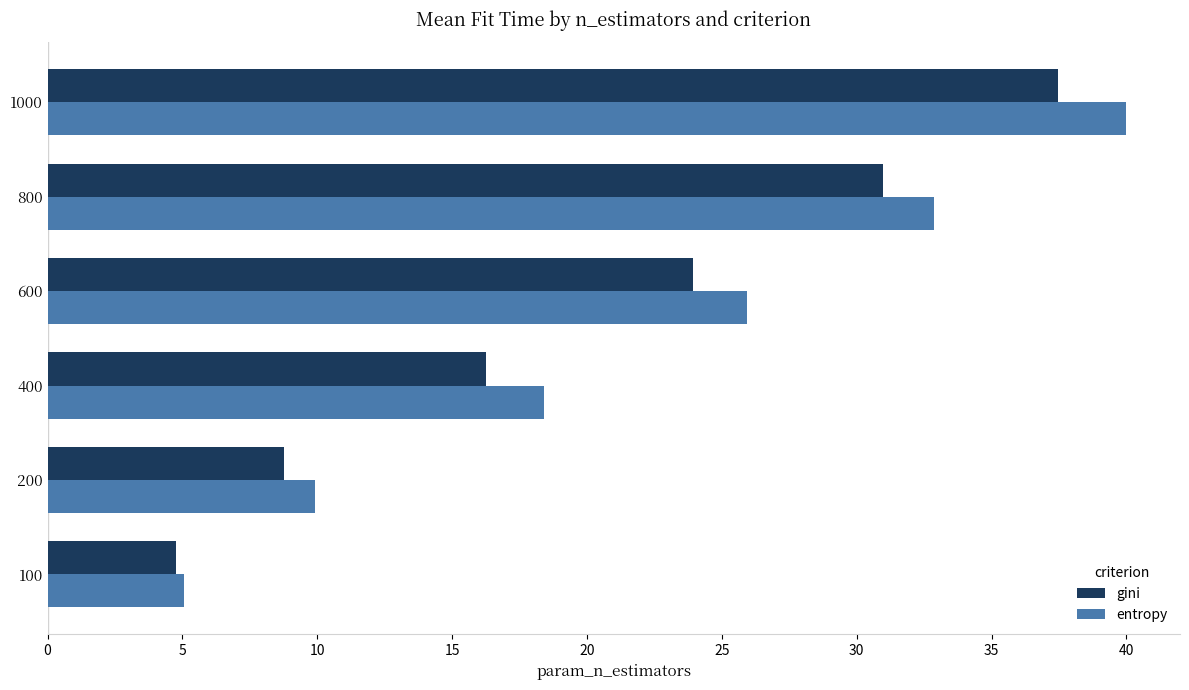

Rank the categories by entropy value from highest to lowest.

1000, 800, 600, 400, 200, 100